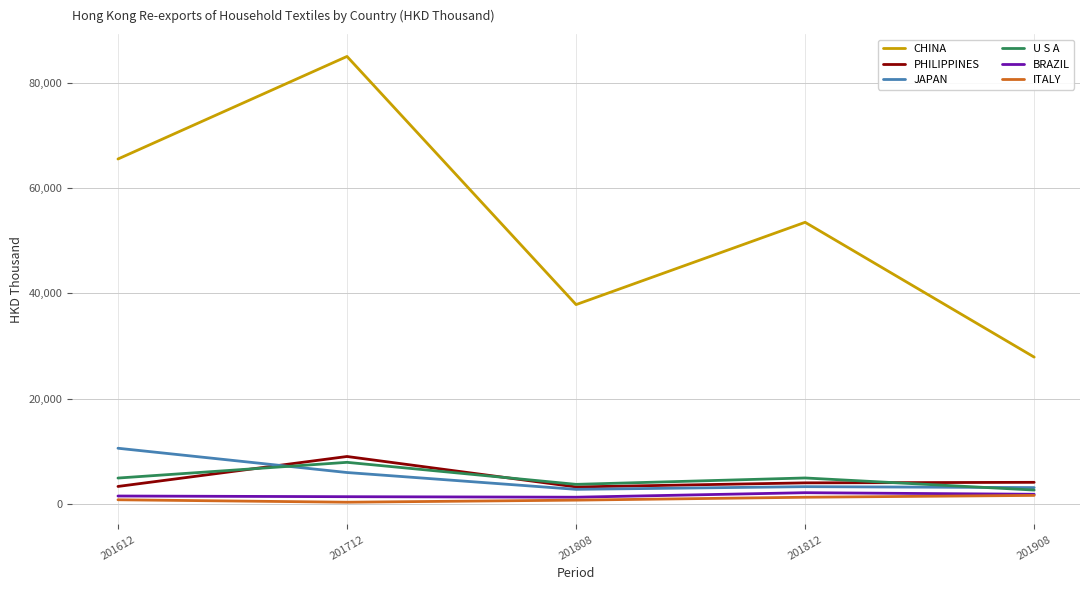

Is the value of PHILIPPINES at 201908 greater than the value of ITALY at 201812?

Yes